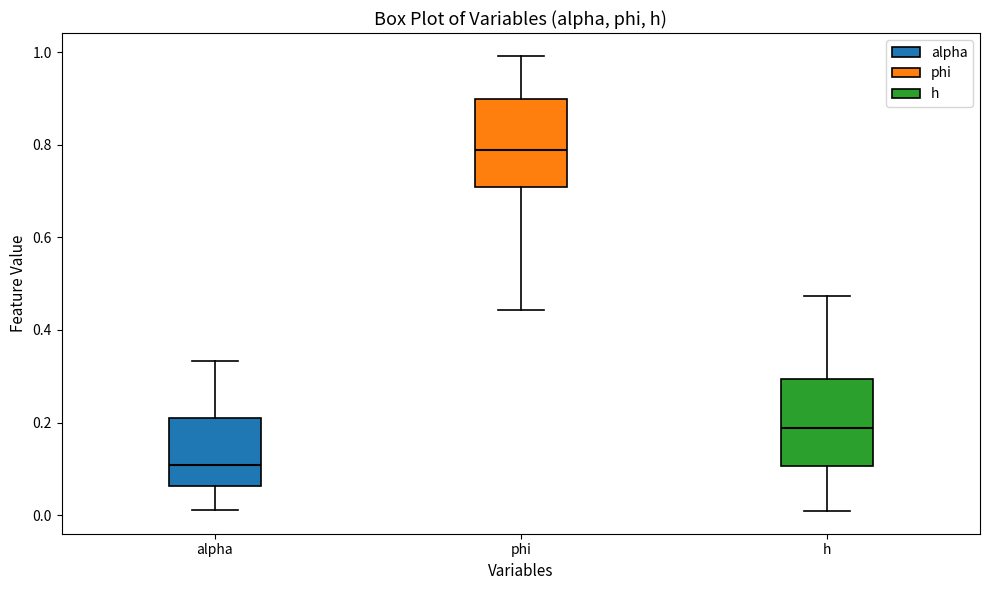

Where does the median line of the box for h sit on the y-axis? The values are not printed on the chart, so give them approximately, as read against the axis.

0.18